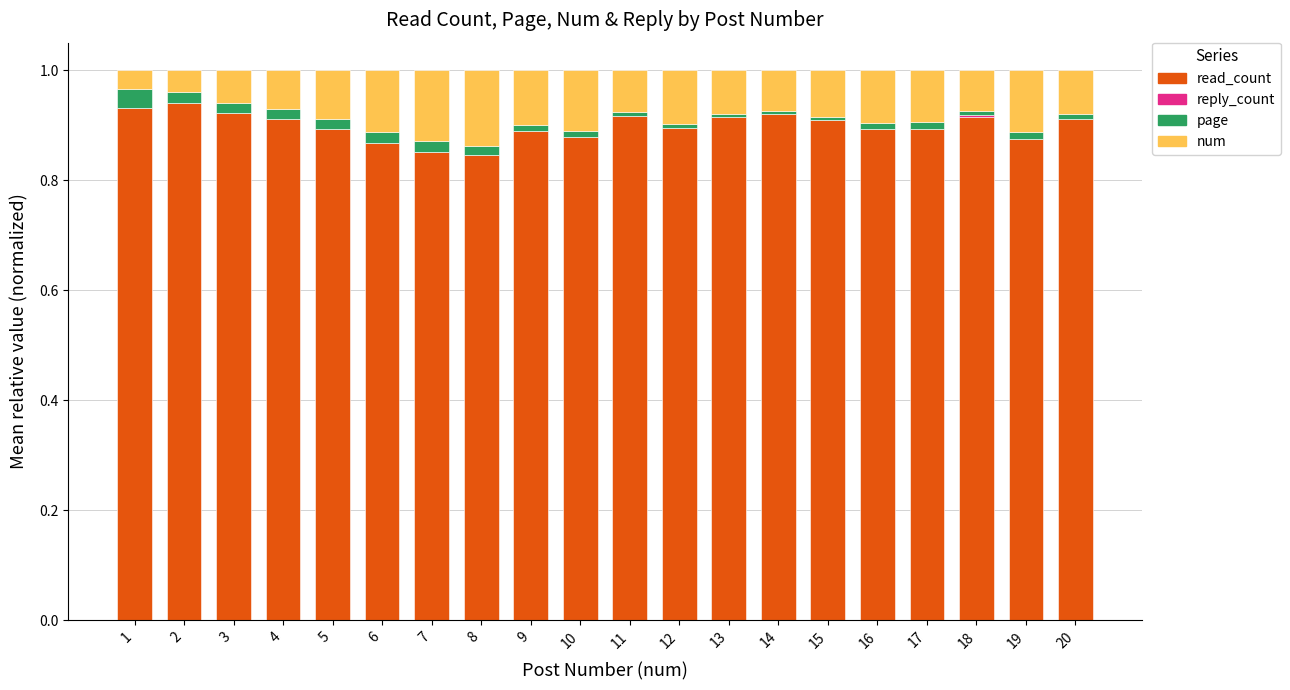

How many categories are shown in the chart?

20